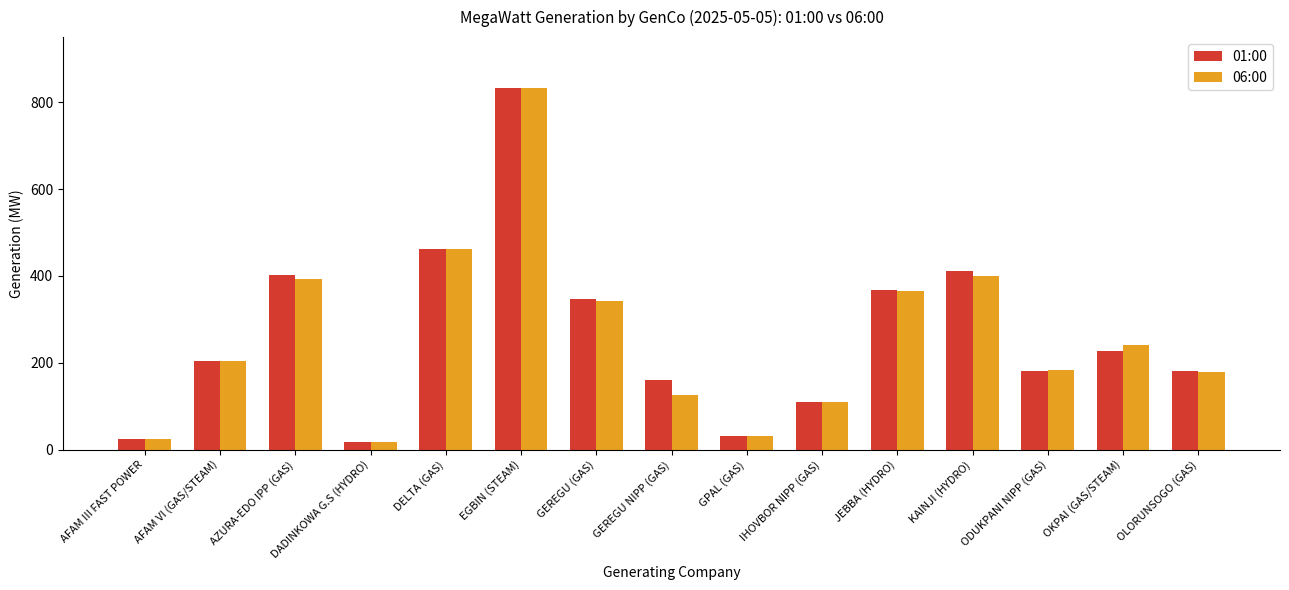

At which category is the sum across all series the highest?

EGBIN (STEAM)